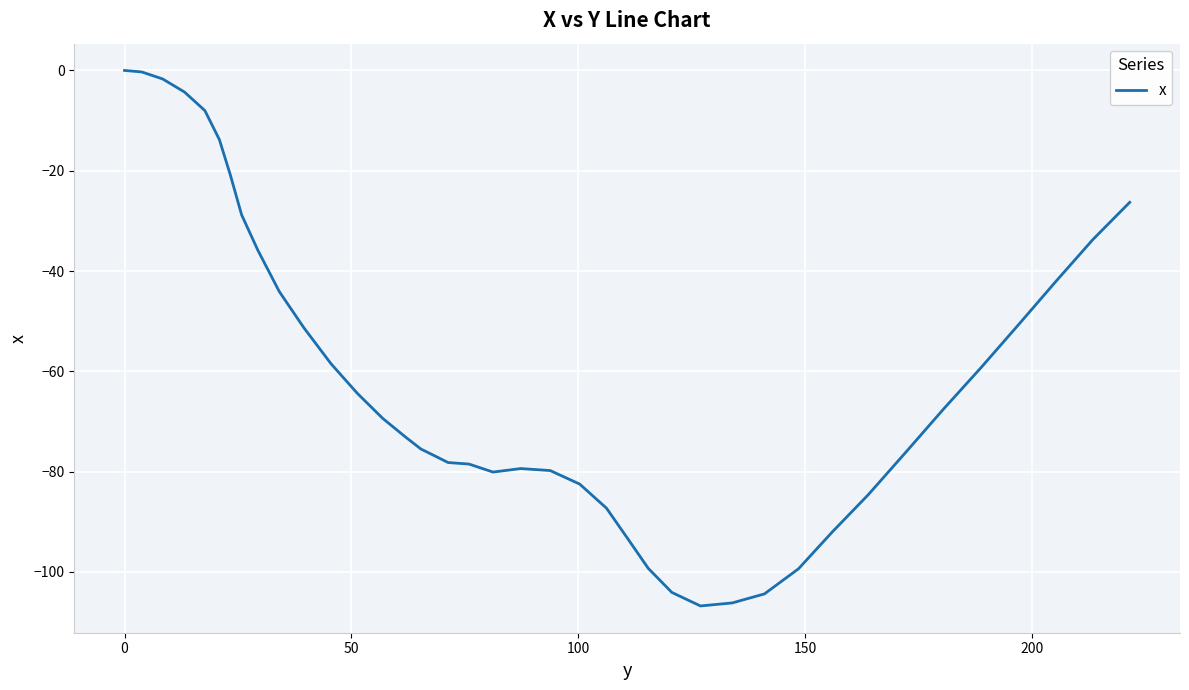

What is the smallest value displayed?

-106.8